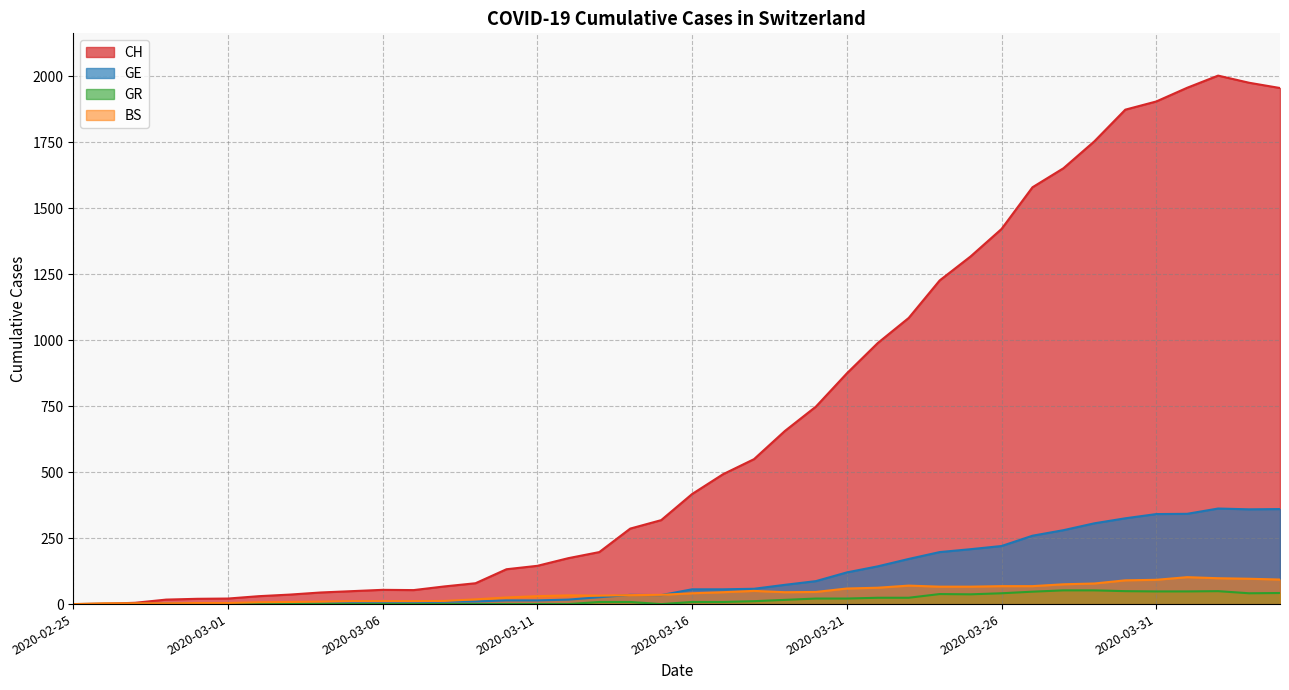

What is the total value across all series at 2020-03-07?

71